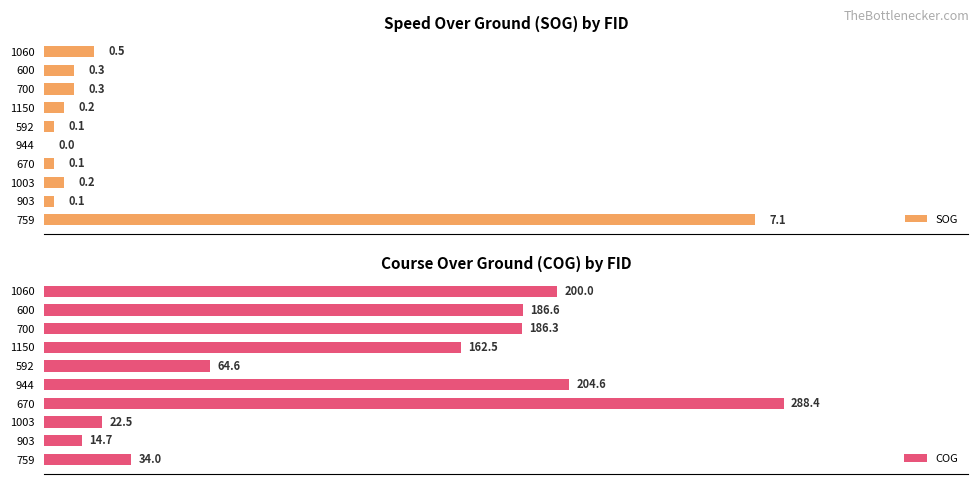

List the labels in order of COG value, largest first.

670, 944, 1060, 600, 700, 1150, 592, 759, 1003, 903